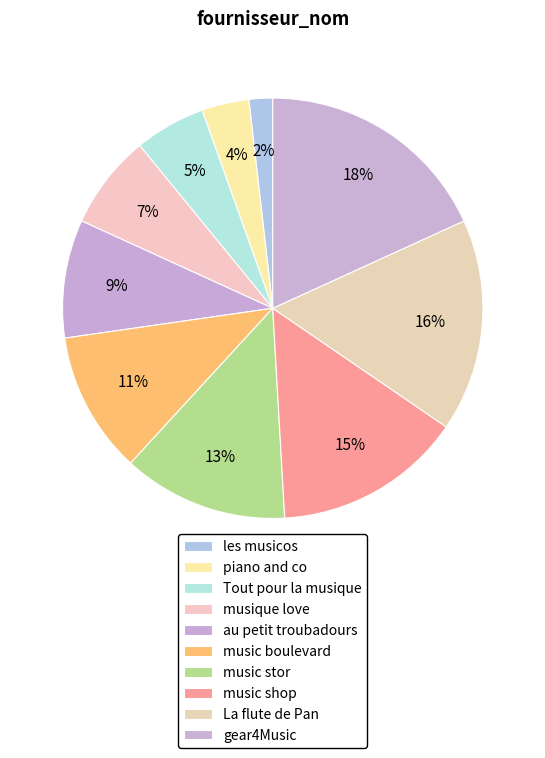

Count the number of slices in the pie.

10